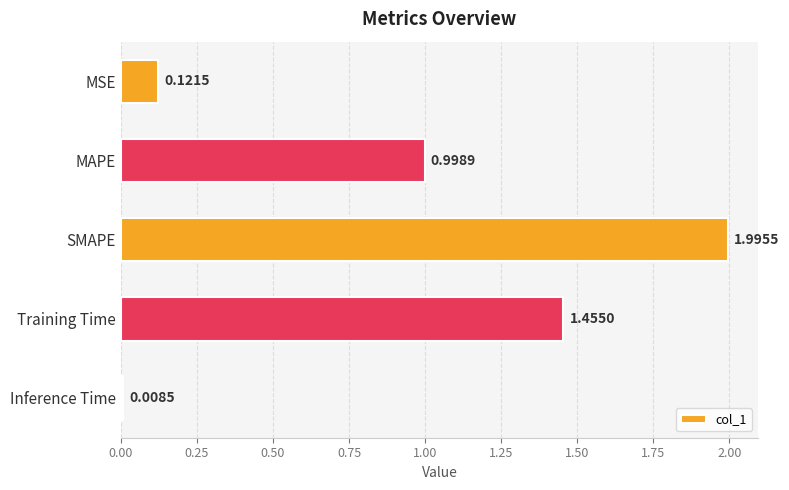

List the labels in order of value, largest first.

SMAPE, Training Time, MAPE, MSE, Inference Time